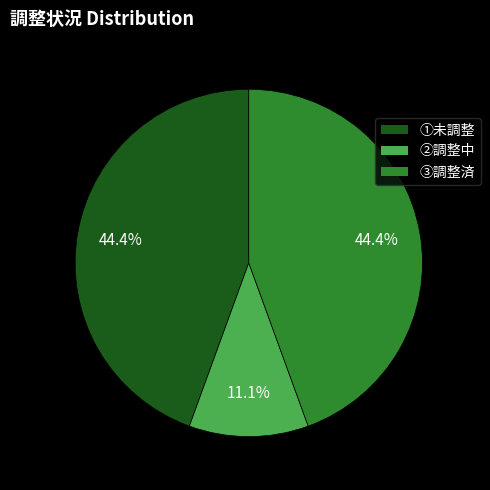

What percentage do ②調整中 and ③調整済 together represent?

55.6%